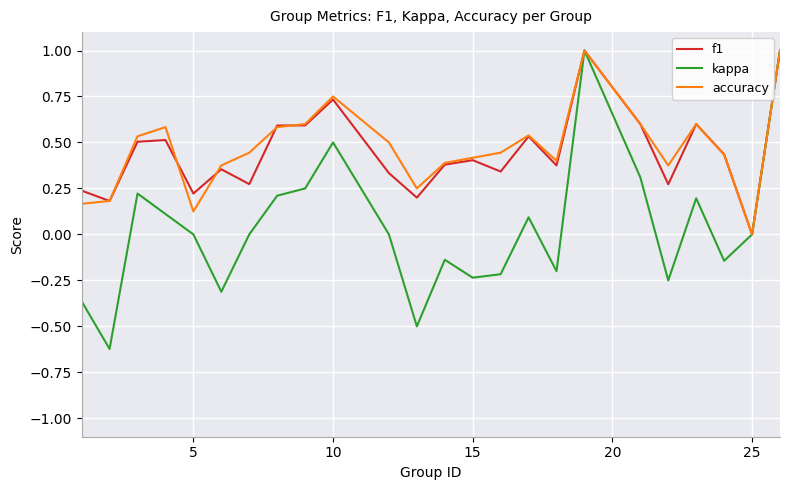

Which series has the largest total across all categories?

accuracy